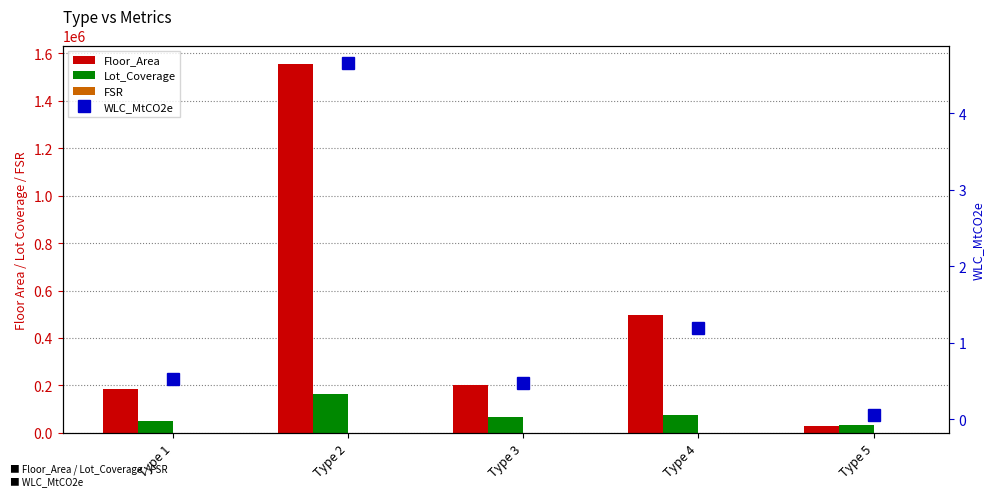

Which series has the largest range (max minus min)?

Floor_Area